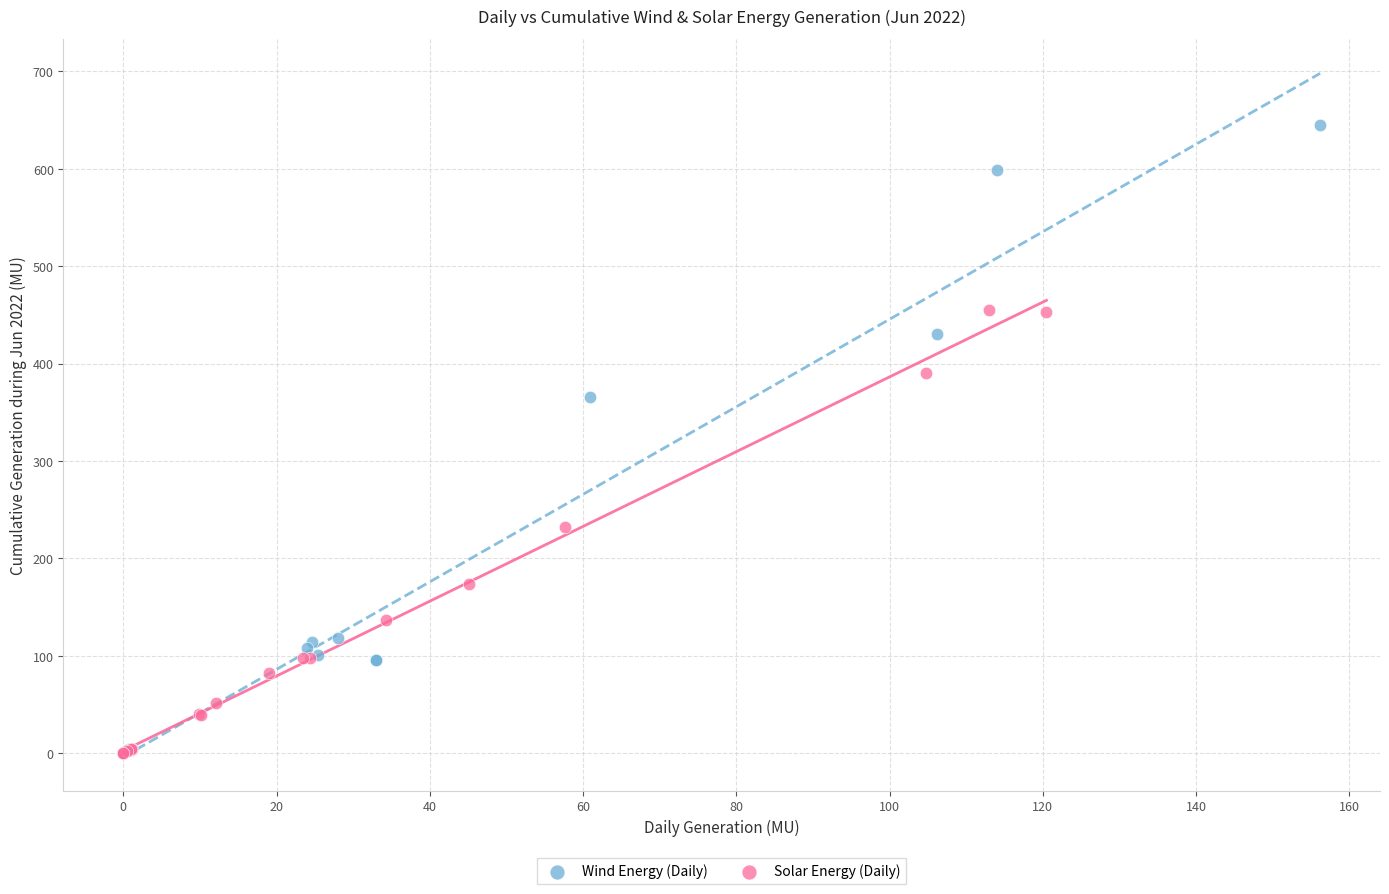

Which series has the largest Y range (max minus min)?

Wind Energy (Daily)